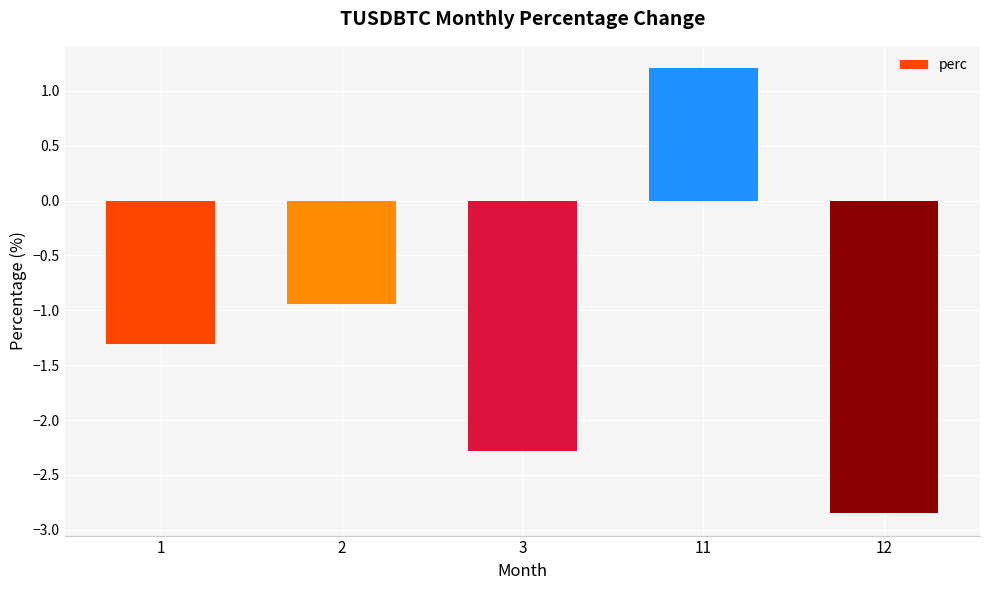

How many bars are there in total?

5